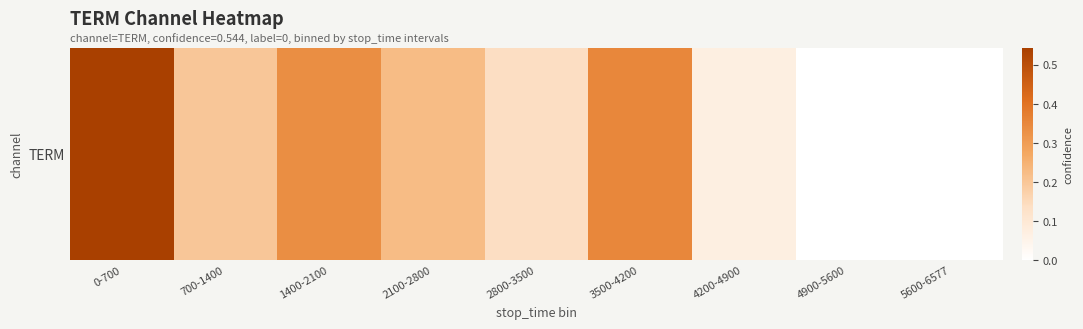

Where is the data nearest to the value 0?

4900-5600